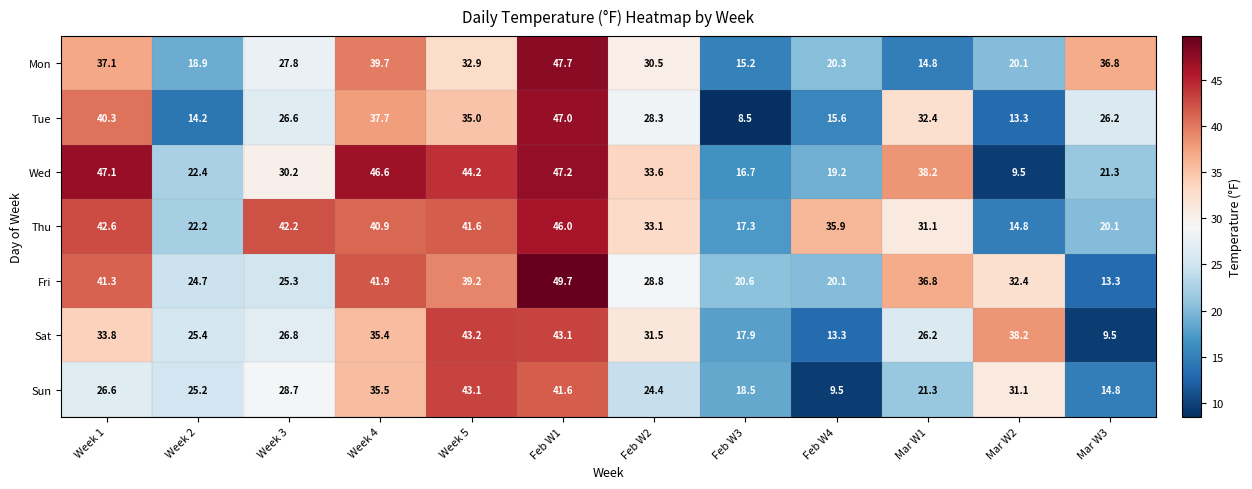

At which label does Mon first exceed 30?

Week 1